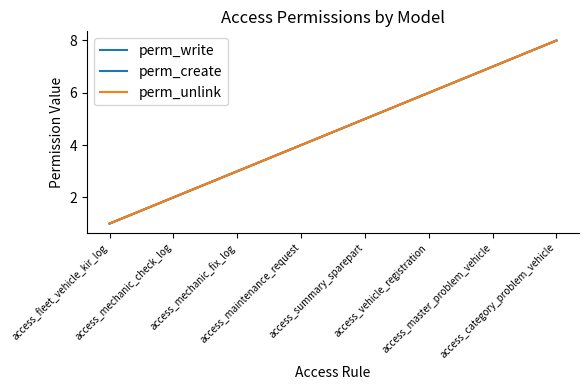

What is the sum of the perm_write values at access_category_problem_vehicle and access_mechanic_check_log?

10